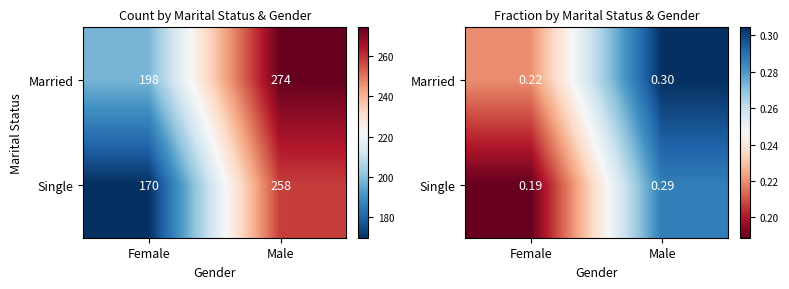

Rank the categories by Married value from highest to lowest.

Male, Female